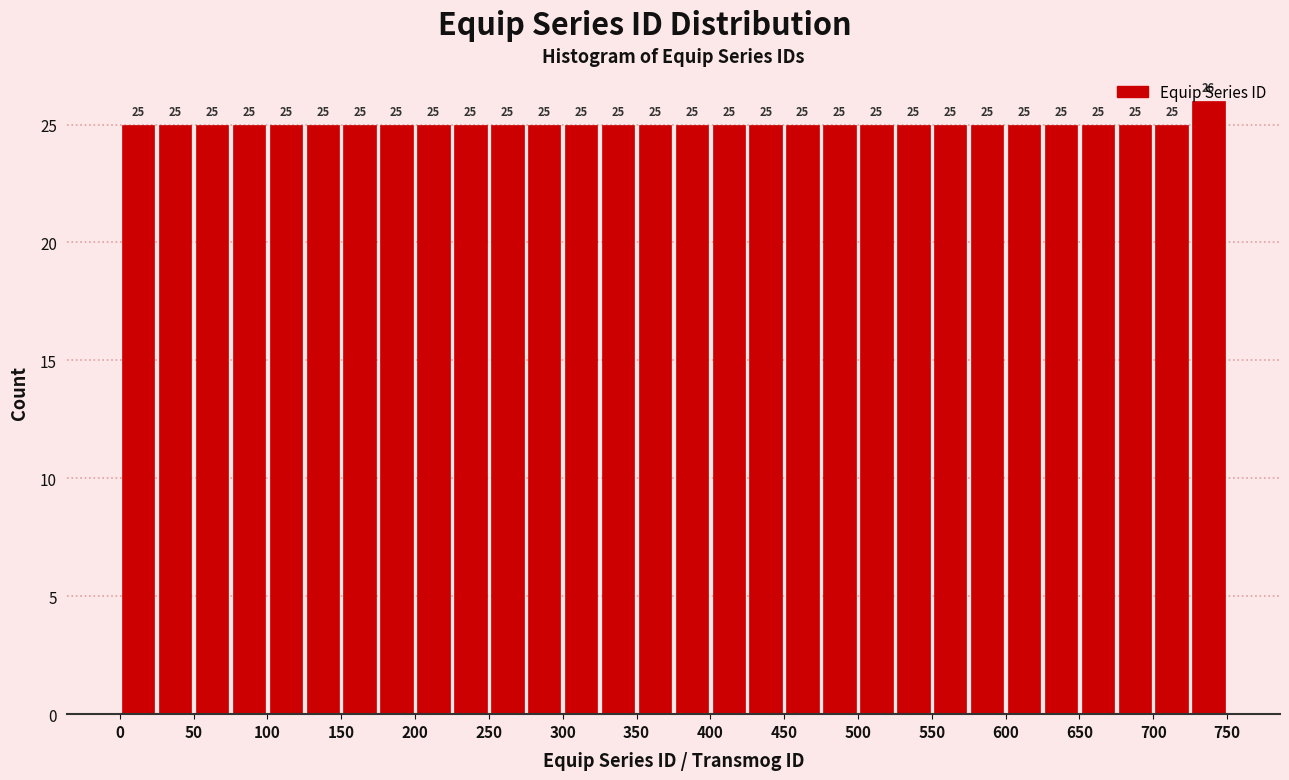

Reading left to right, transcribe this chart: for each bar, give the range it covers on the x-axis and its height.

0 to 25: 25
25 to 50: 25
50 to 75: 25
75 to 100: 25
100 to 125: 25
125 to 150: 25
150 to 175: 25
175 to 200: 25
200 to 225: 25
225 to 250: 25
250 to 275: 25
275 to 300: 25
300 to 325: 25
325 to 350: 25
350 to 375: 25
375 to 400: 25
400 to 425: 25
425 to 450: 25
450 to 475: 25
475 to 500: 25
500 to 525: 25
525 to 550: 25
550 to 575: 25
575 to 600: 25
600 to 625: 25
625 to 650: 25
650 to 675: 25
675 to 700: 25
700 to 725: 25
725 to 750: 26